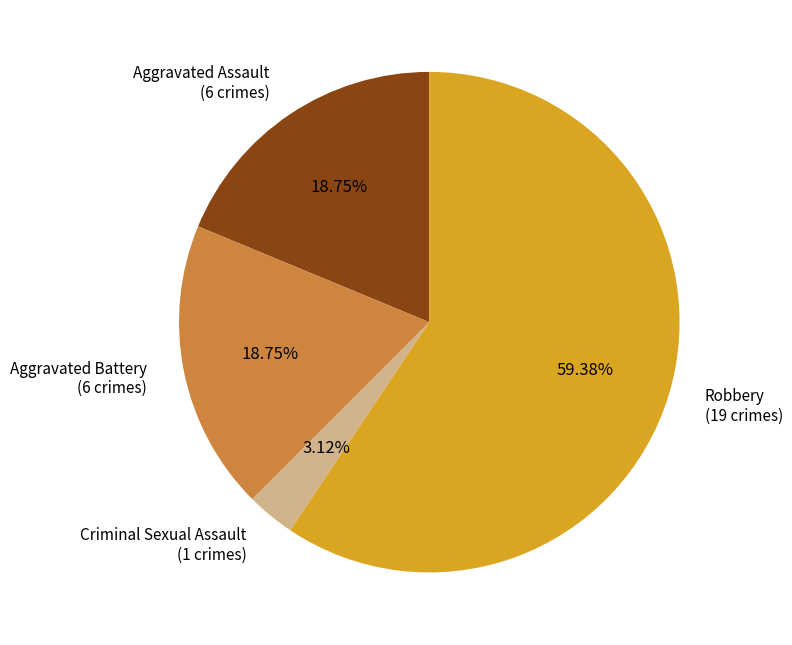

To the nearest percent, what is the difference between the Robbery and Aggravated Battery slice percentages?

41%